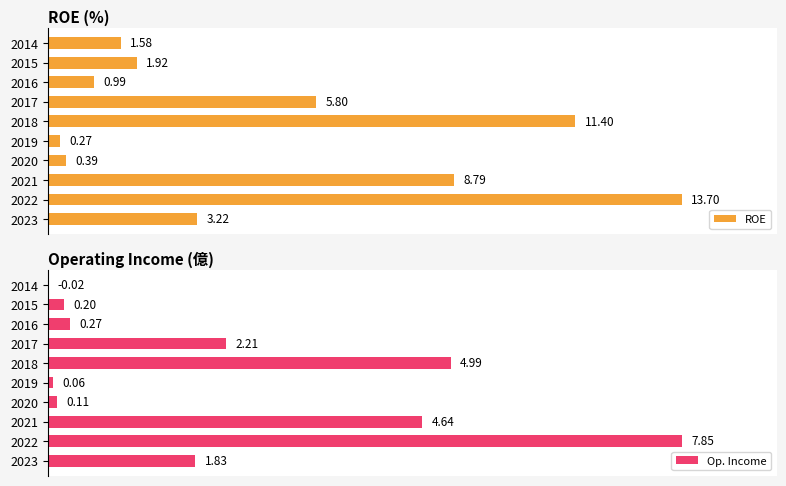

What are all the series names shown in the legend?

ROE, Op. Income